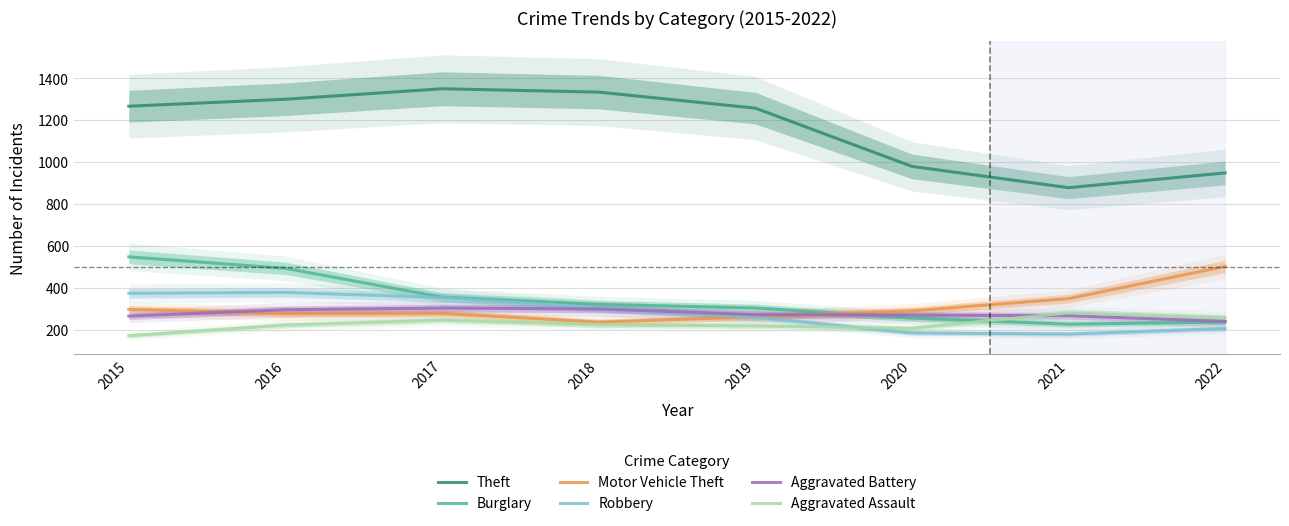

Which has a higher value, 2016 or 2020?

2016